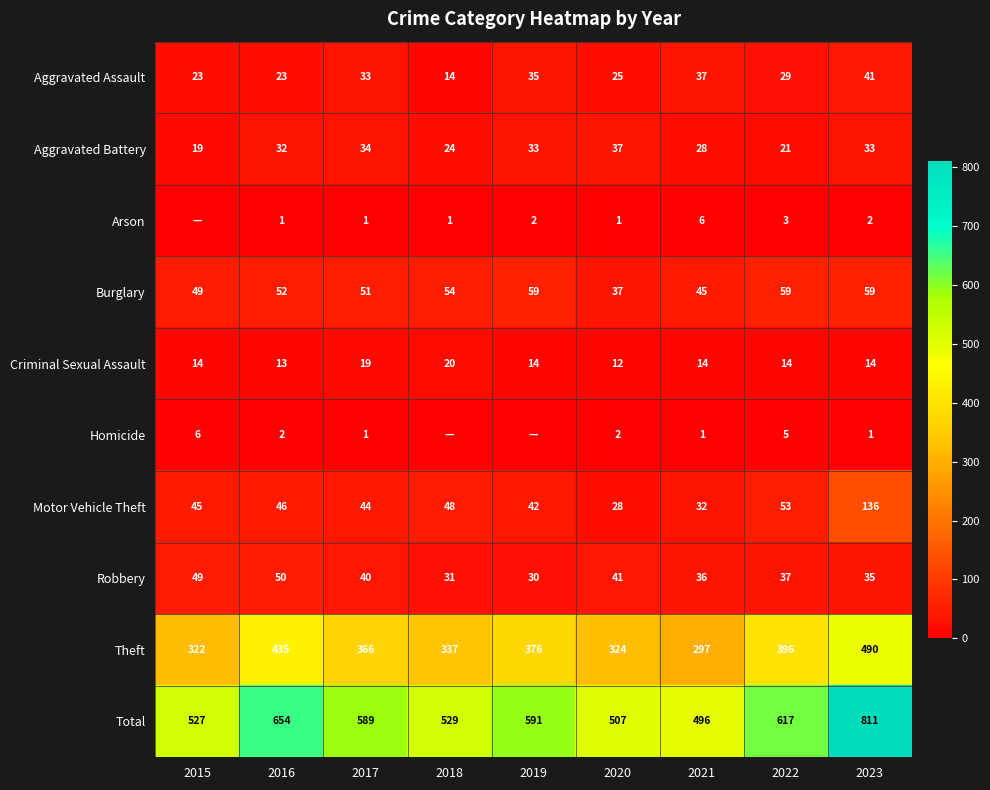

Is it true that Aggravated Assault equals 14 at 2018?

True